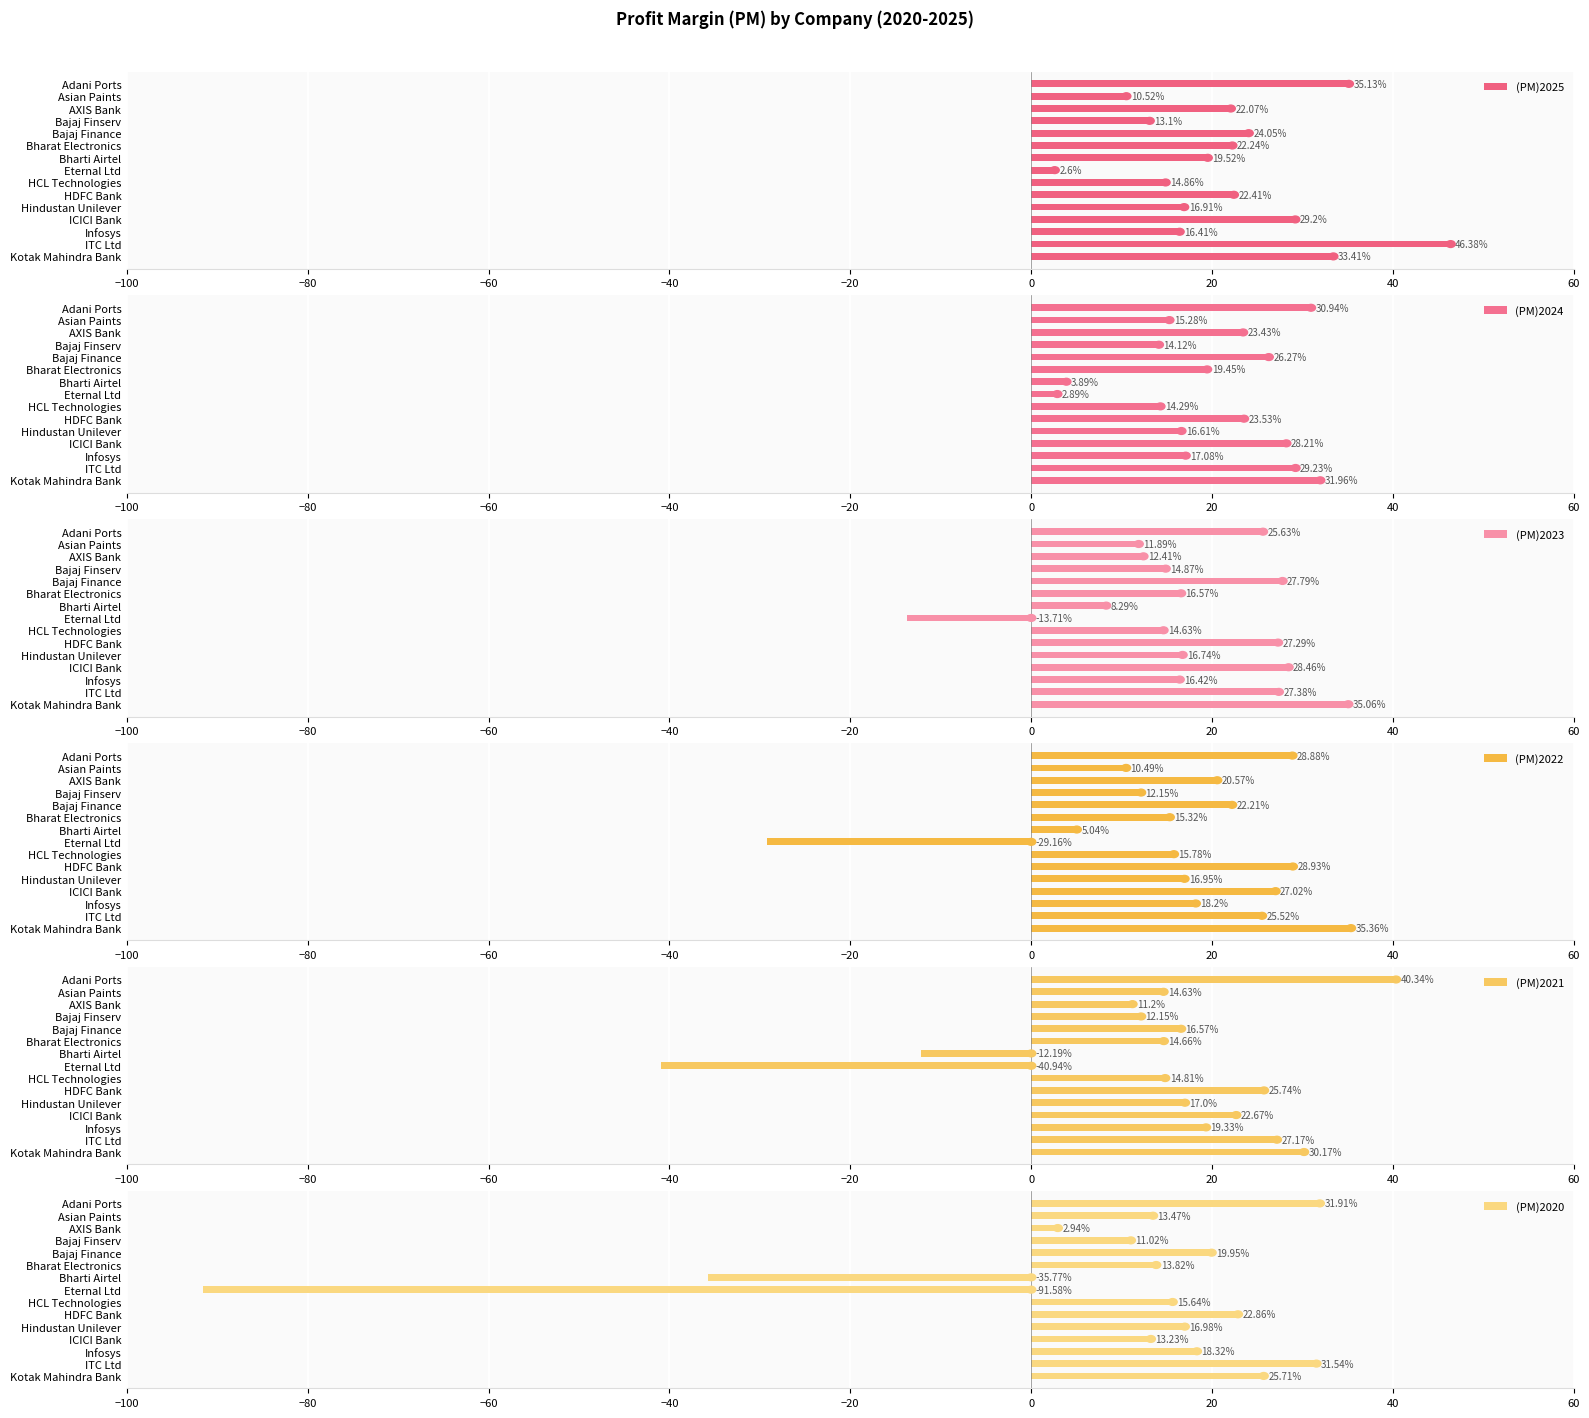

List the series in order of their peak value, highest first.

(PM)2025, (PM)2021, (PM)2022, (PM)2023, (PM)2024, (PM)2020